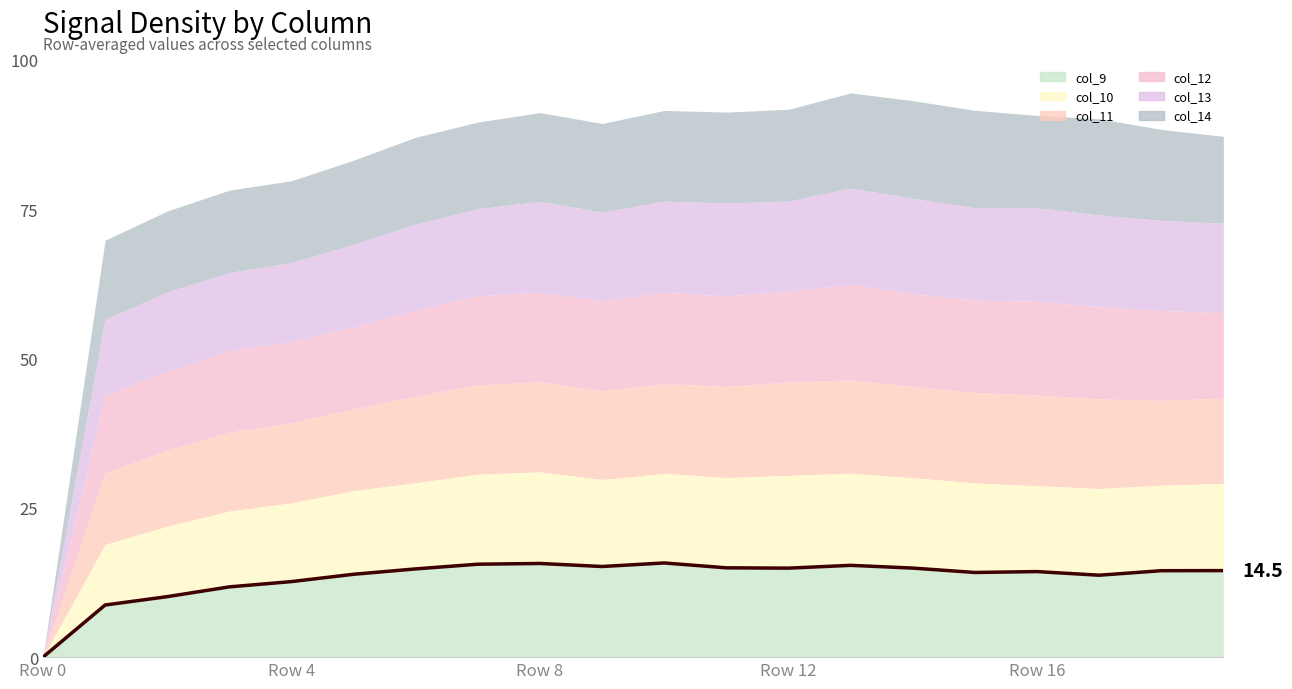

How many interior local peaks (higher than both neighbors) does the data have?

4